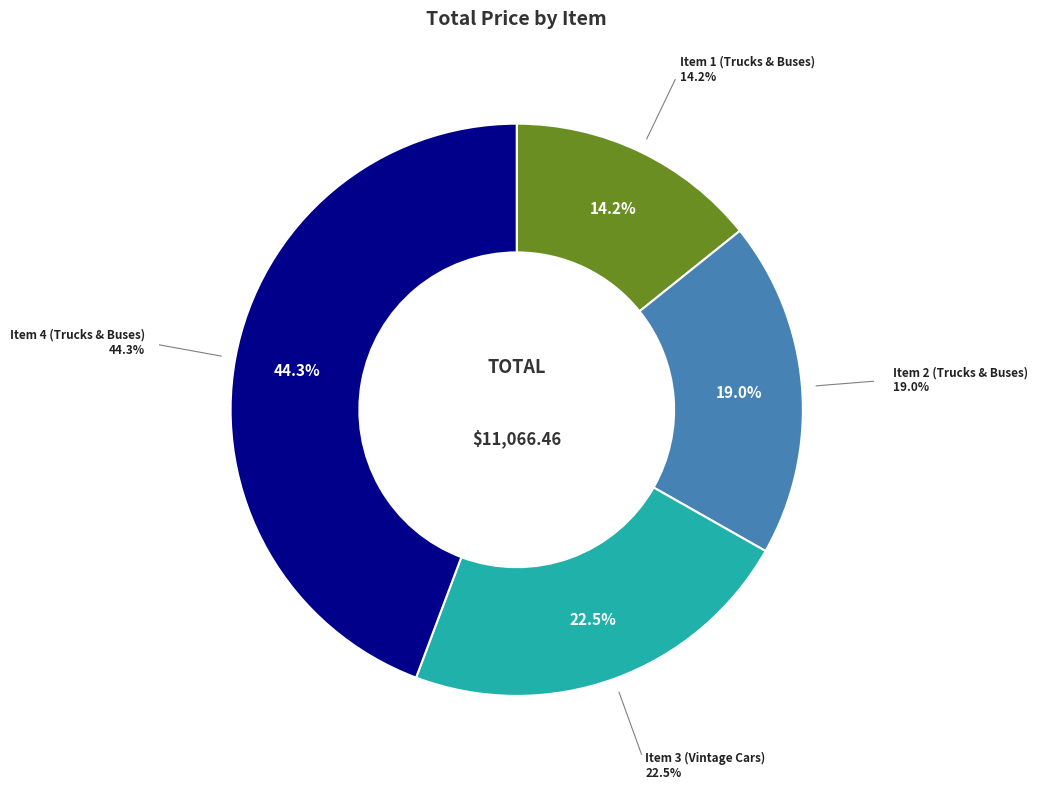

Does Item 3 (Vintage Cars) represent more than half of the total?

No